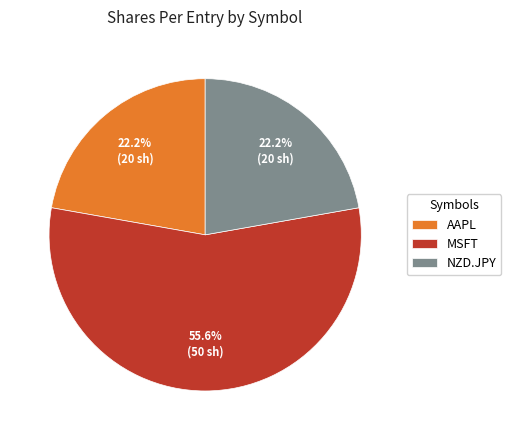

To the nearest percent, what is the combined percentage of NZD.JPY and AAPL?

44%